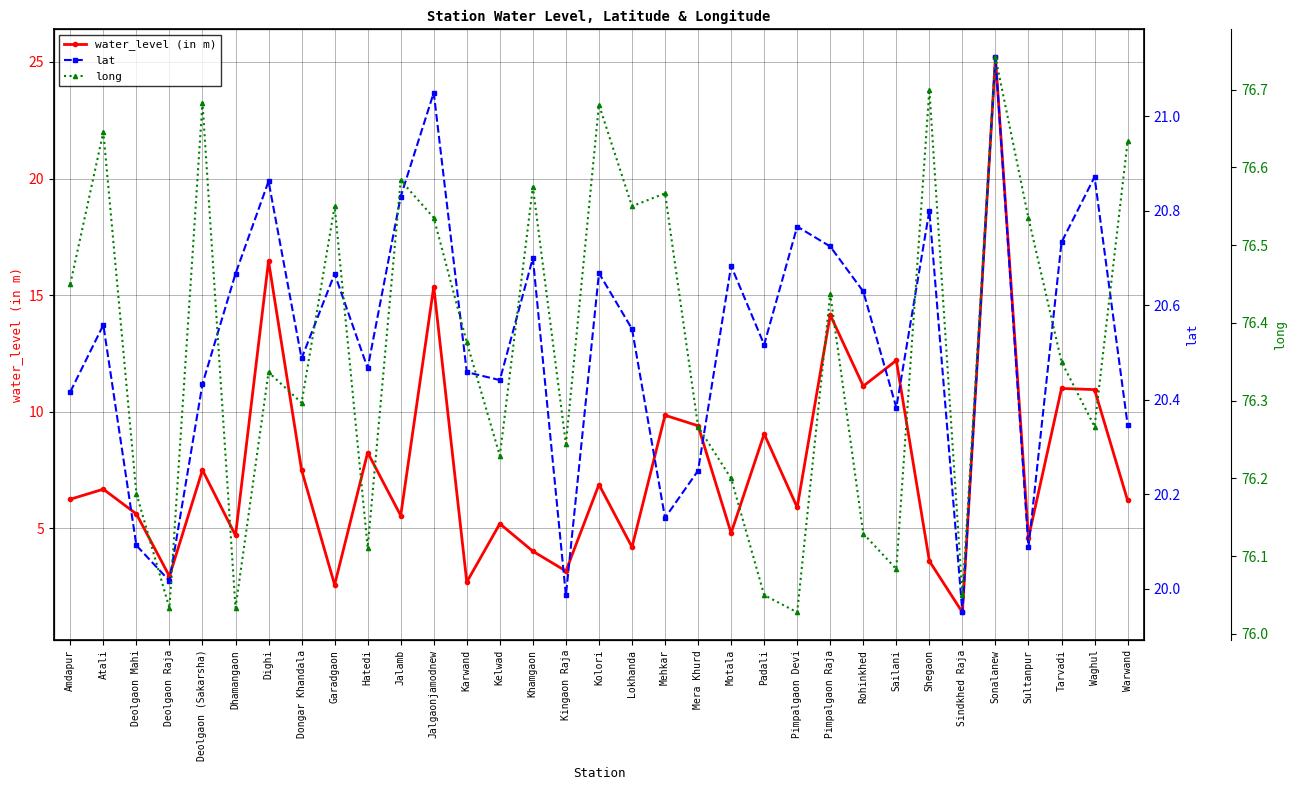

At which label does lat first exceed 20?

Amdapur